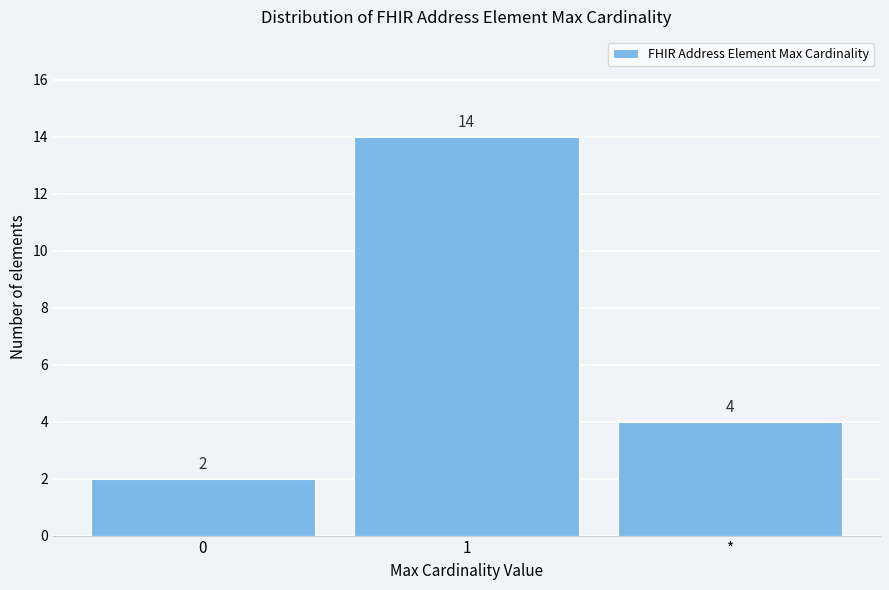

Reading left to right, list all the values displayed in this chart.

0=2	1=14	*=4